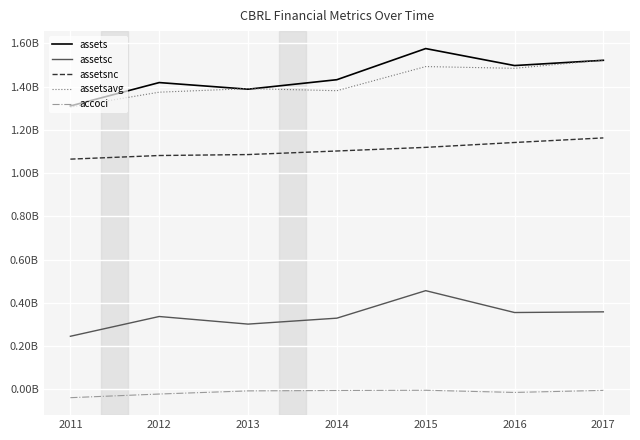

True or false: assets has more than 1 interior local peaks.

True